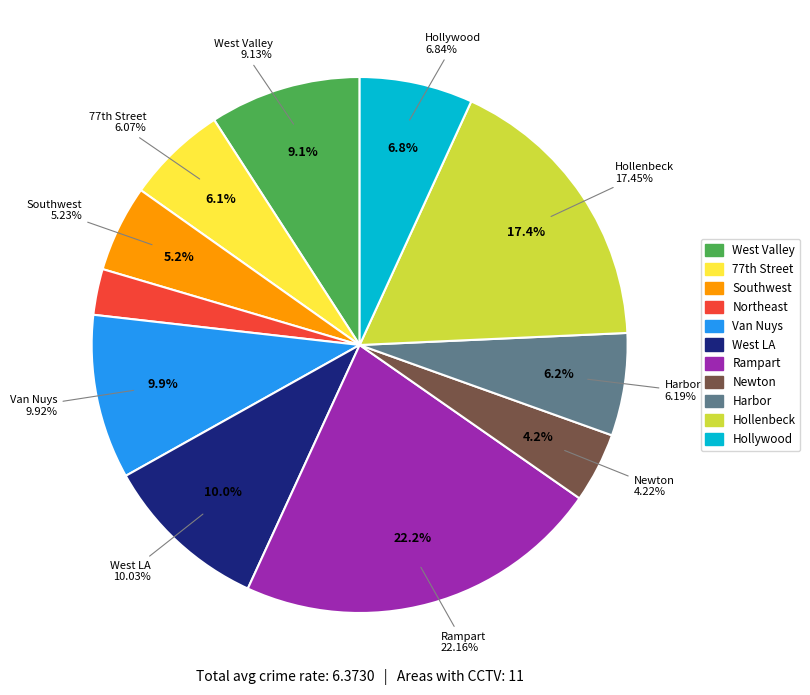

How many slices are in this pie chart?

11